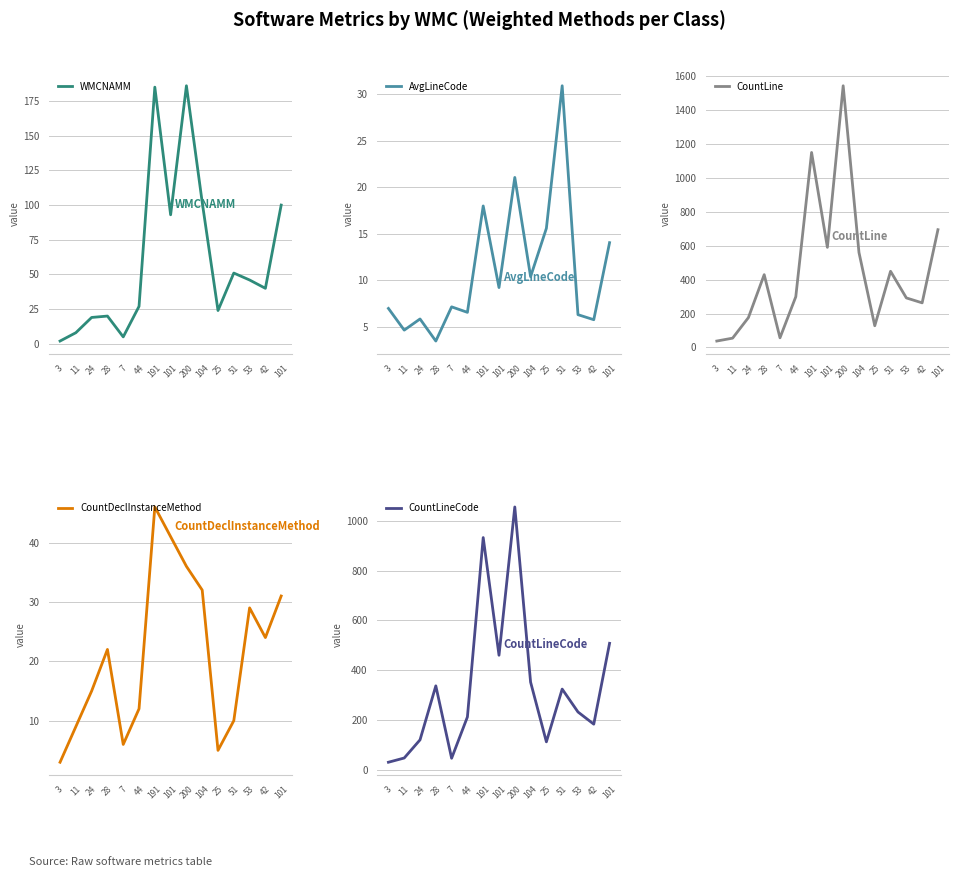

Is the value of AvgLineCode at 7 greater than the value of CountDeclInstanceMethod at 42?

No